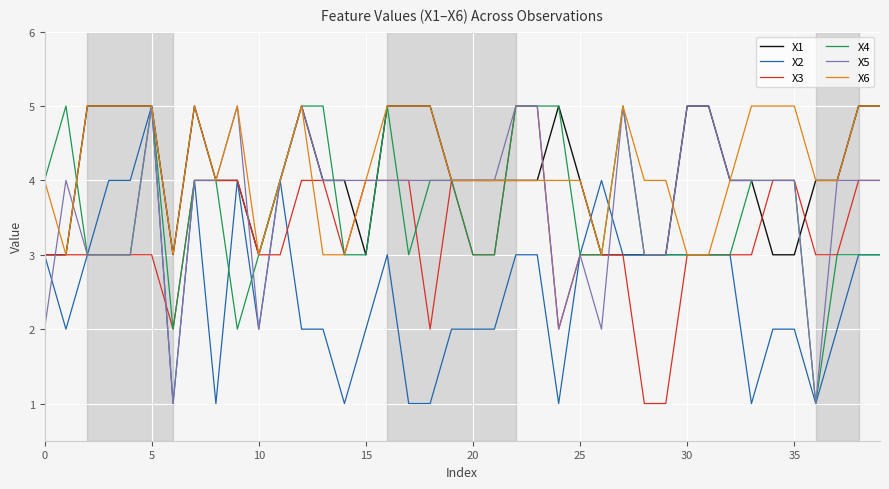

What is the difference between the second highest and second lowest values in the X4 series?

3